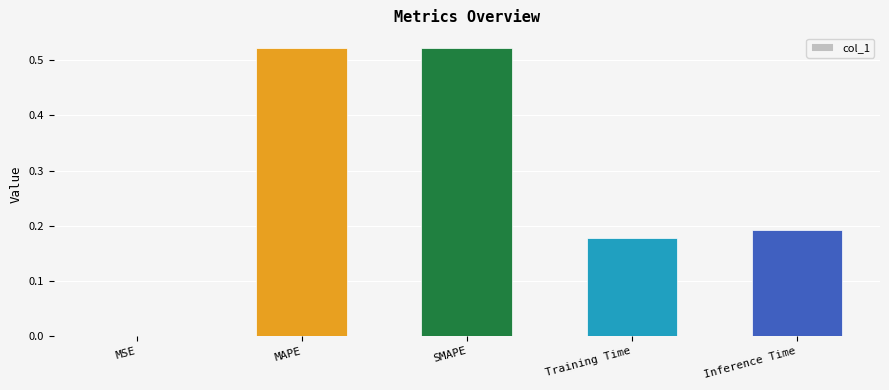

The chart shows a value of 0.1 at Training Time. True or false?

False